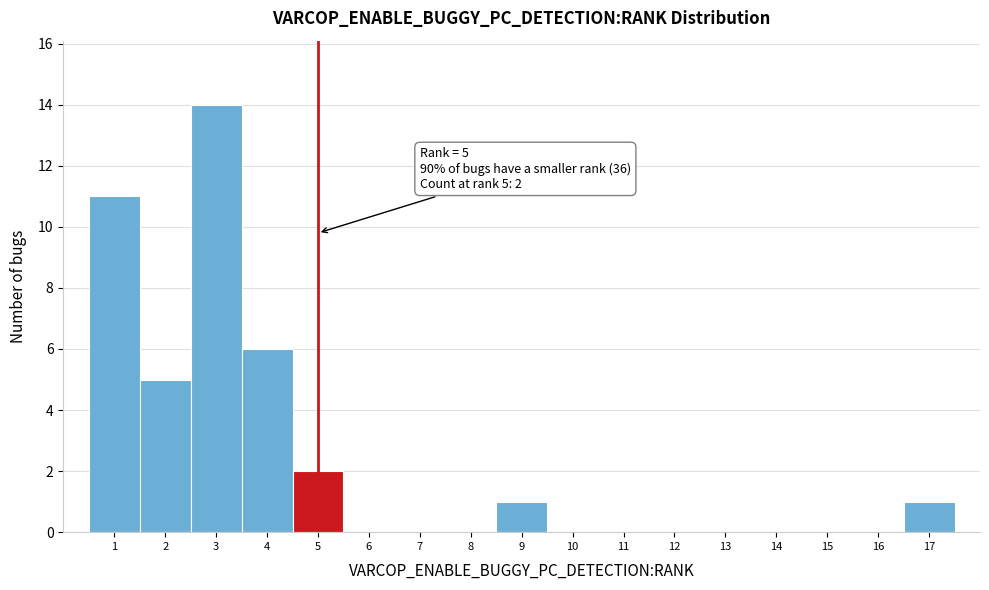

Which range on the x-axis has the tallest bar?

2.5 to 3.5